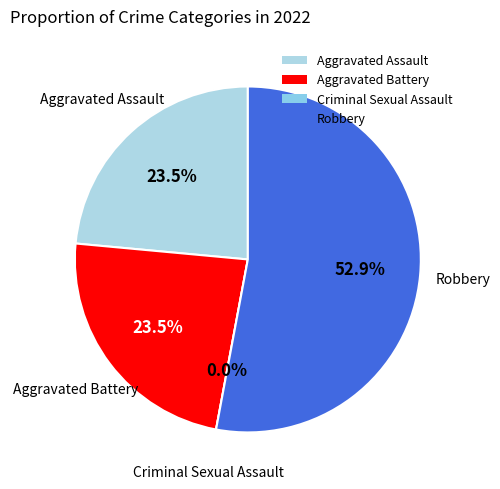

To the nearest percent, what is the difference between the Criminal Sexual Assault and Aggravated Assault slice percentages?

24%